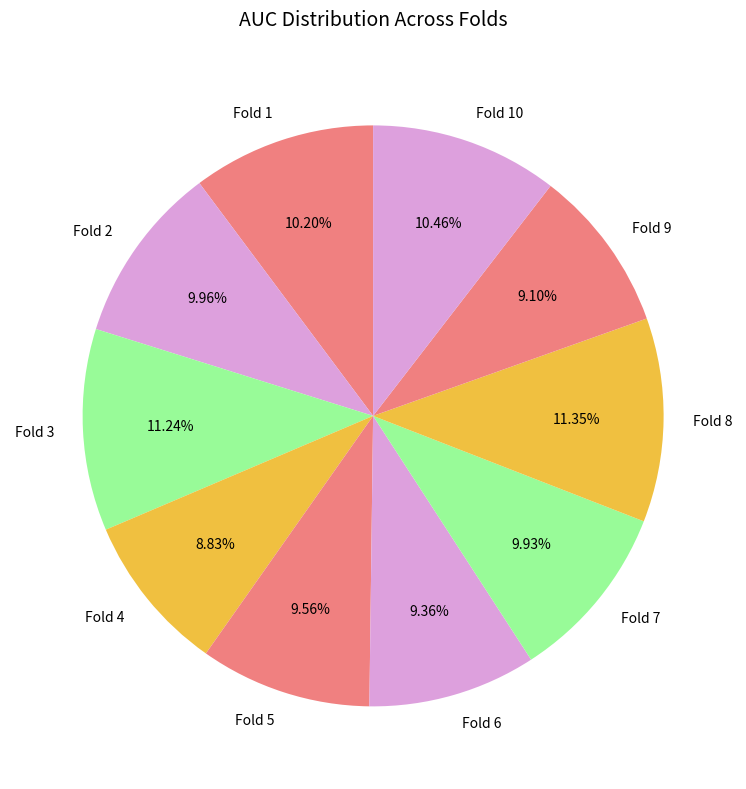

Is it true that Fold 8 is 11% of the pie?

True